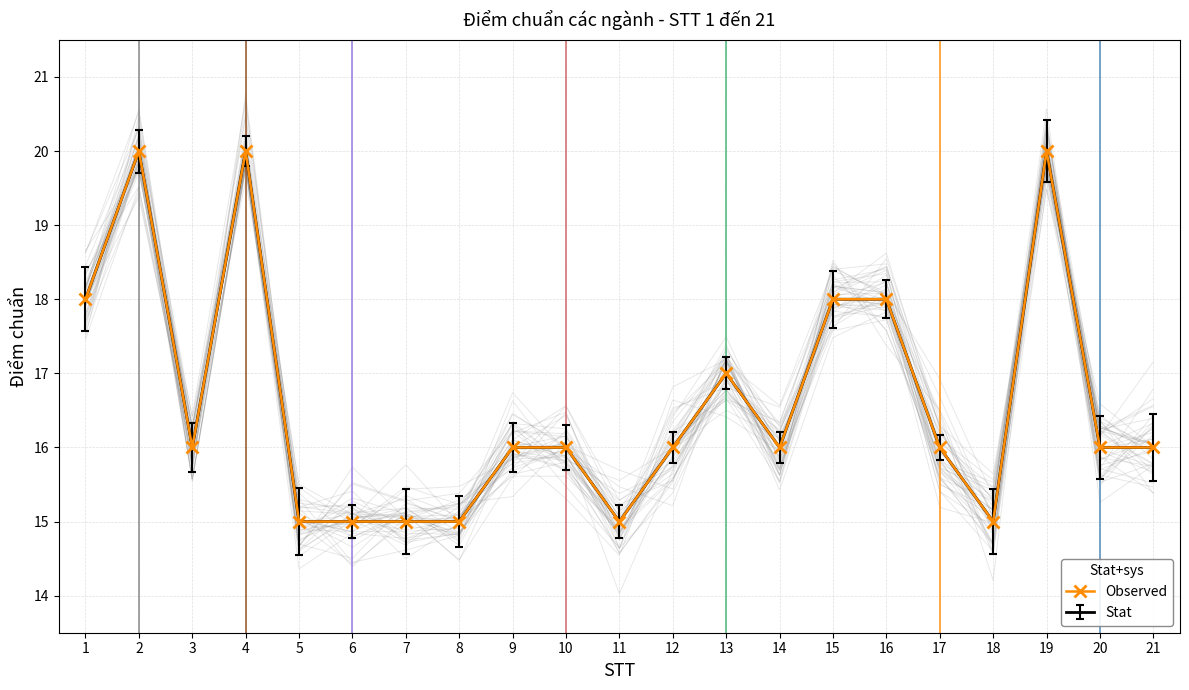

How many values exceed 16?

7